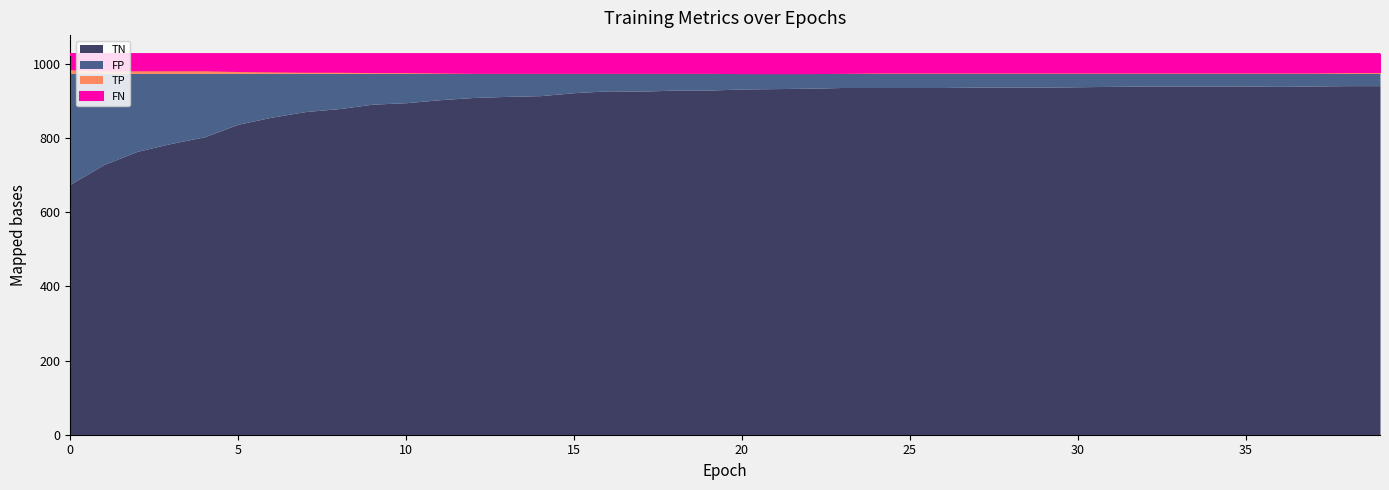

At 18, list the series in order from smallest to largest.

TP, FP, FN, TN